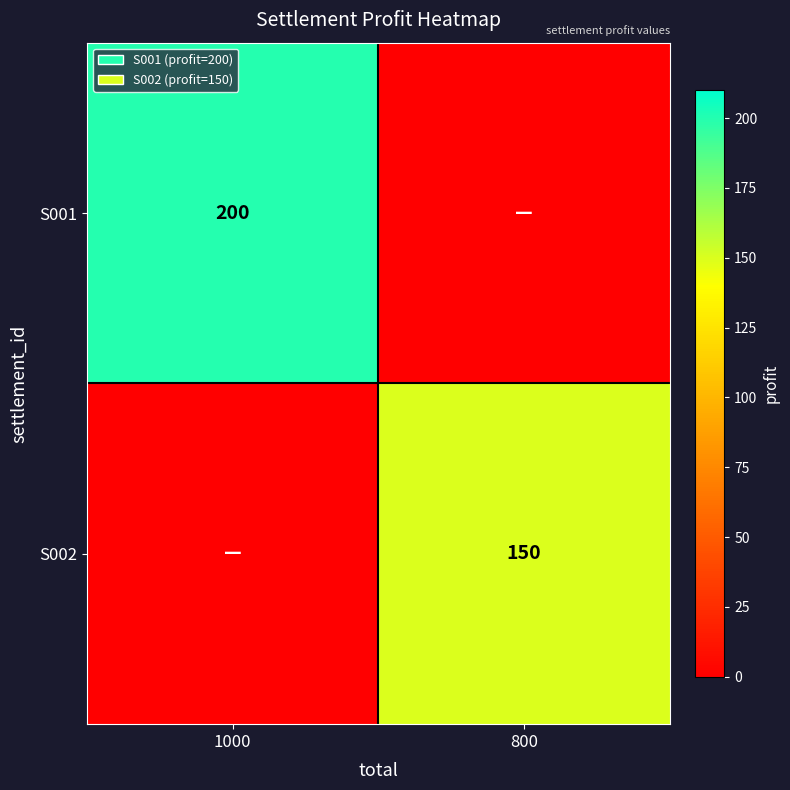

Which series has the largest total across all categories?

S001